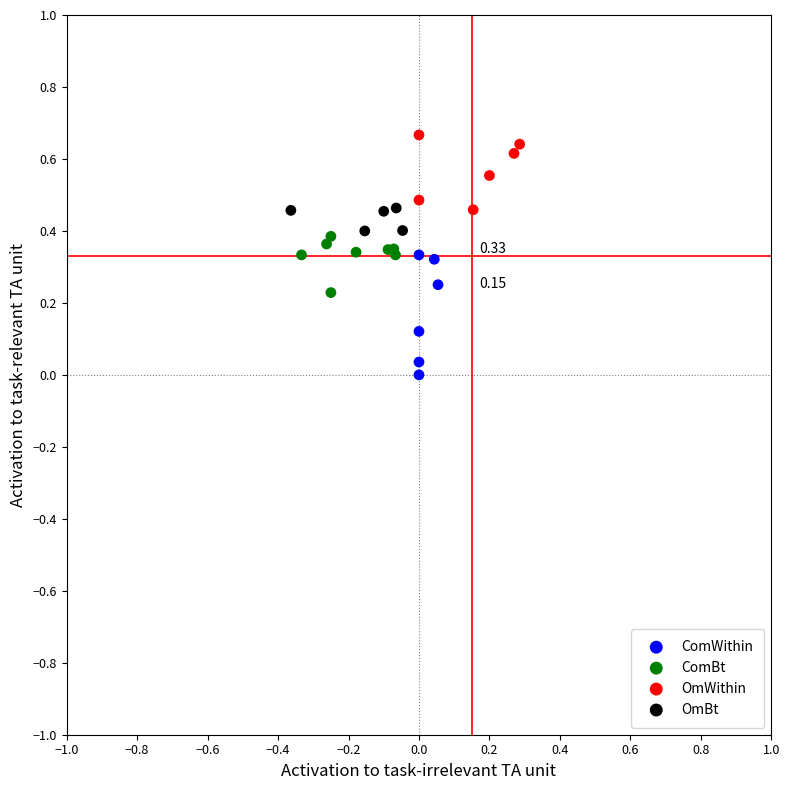

Which series has the largest Y range (max minus min)?

ComWithin